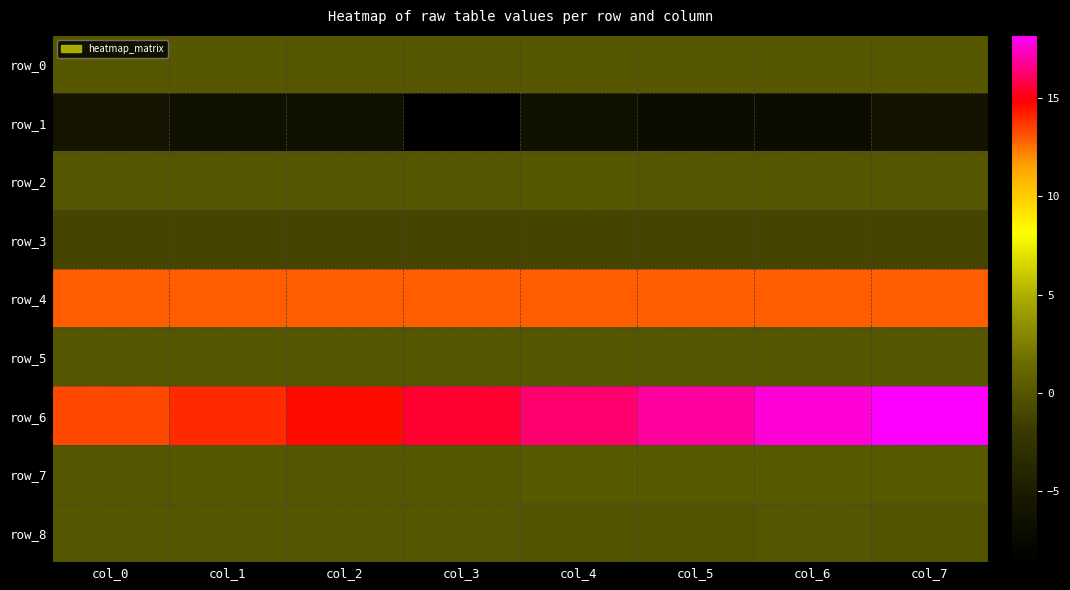

Which label corresponds to the largest value in the chart?

col_7